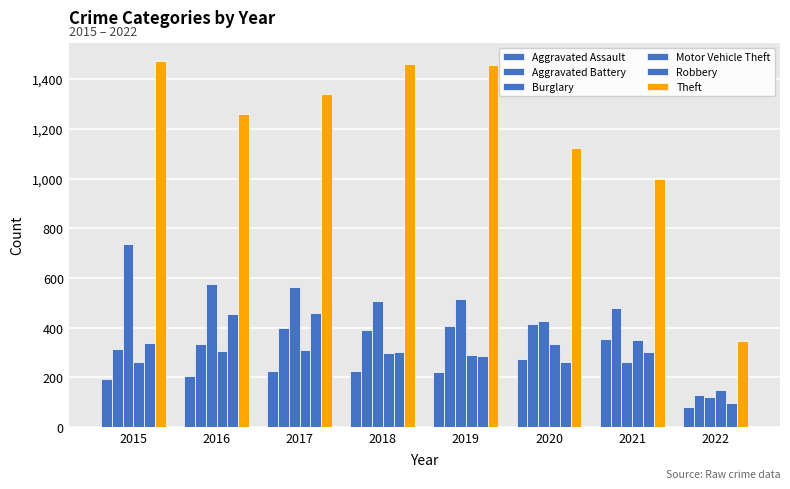

How many distinct data groups are displayed?

6